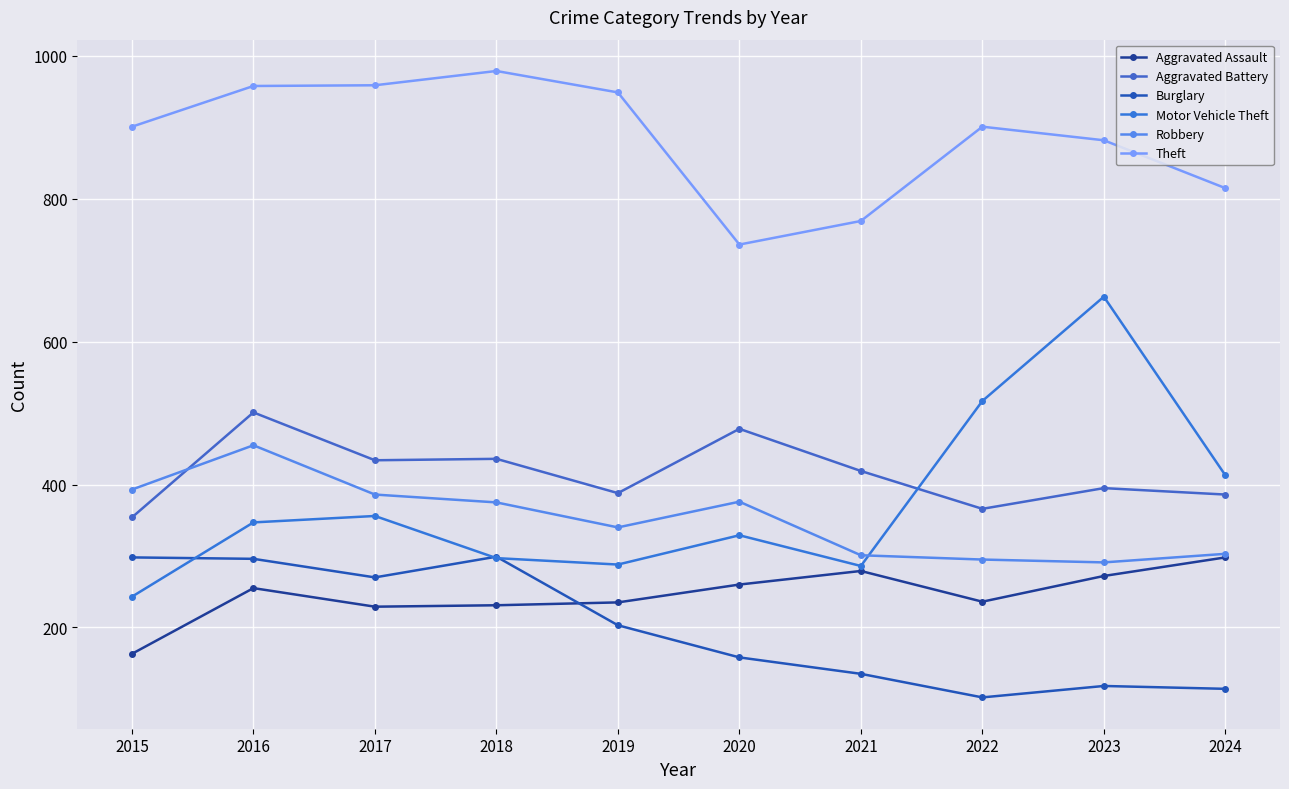

What is the value of the Aggravated Assault point at the 6th from the left?

260